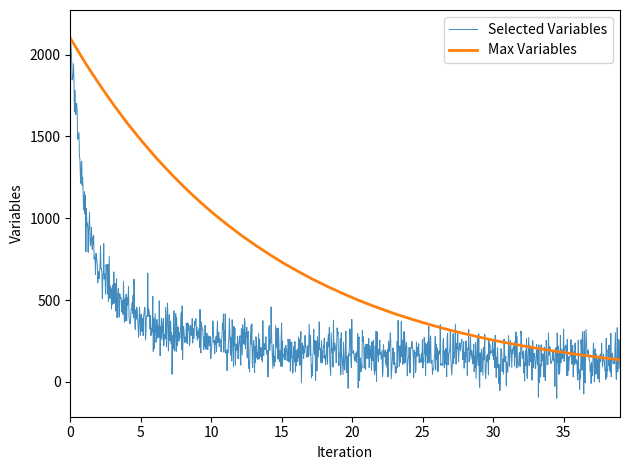

Which series has the largest total across all categories?

Max Variables